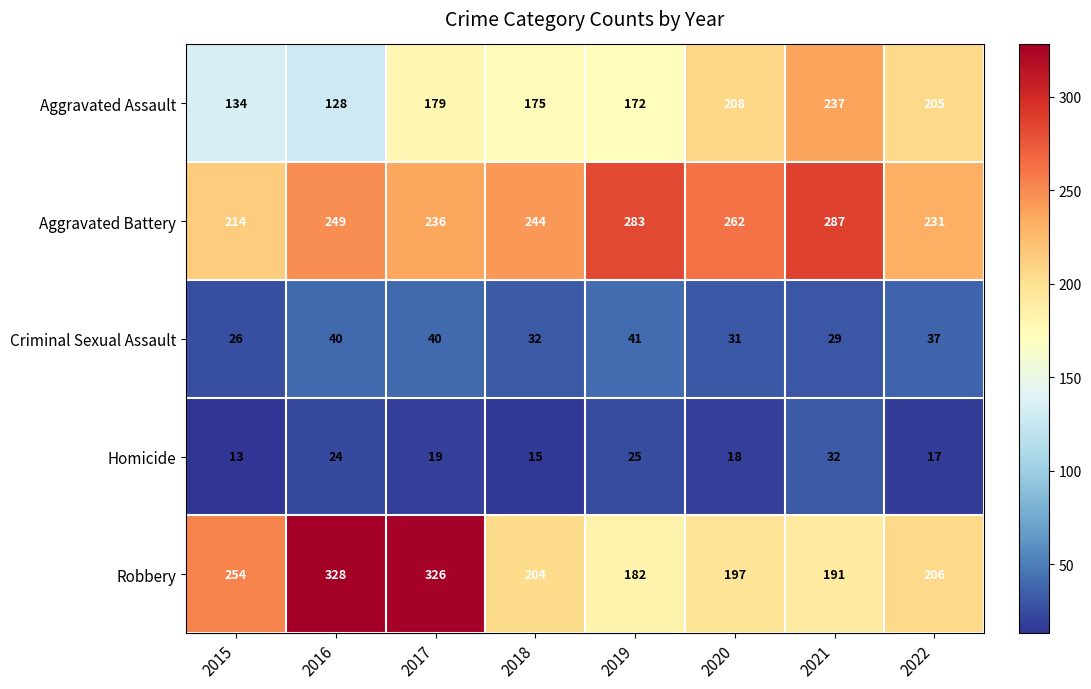

What is the sum of all Homicide values?

163